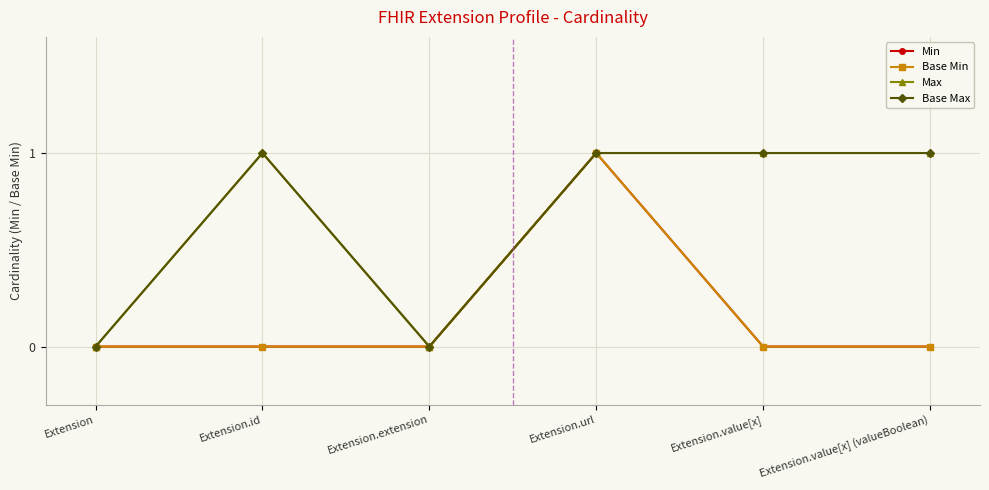

Is this an area chart (filled region under the line)?

No